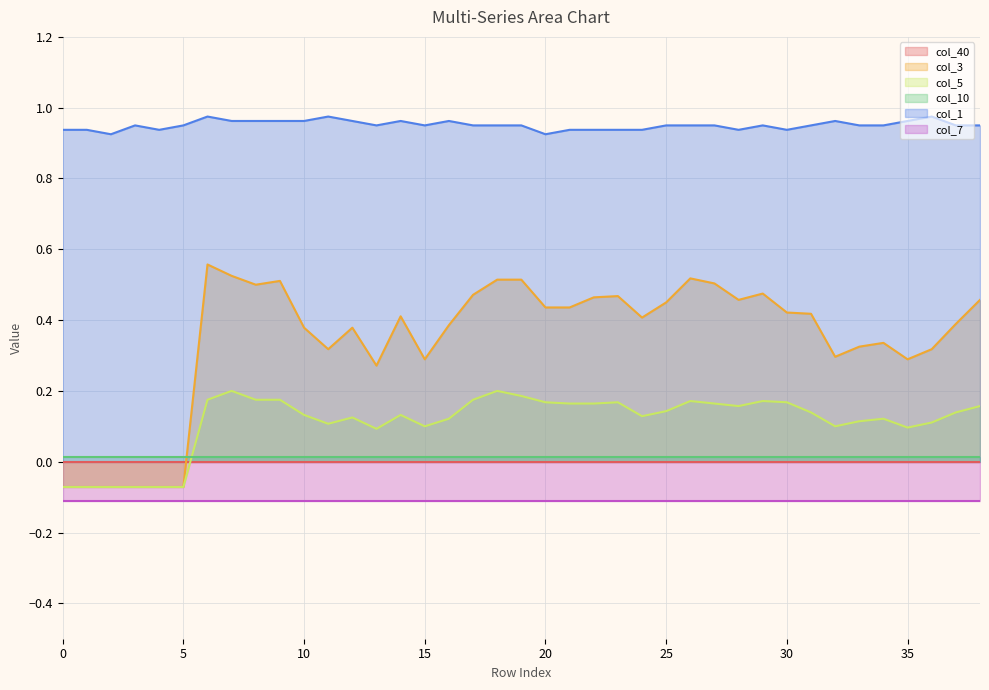

At which label does col_3 first exceed 0?

6